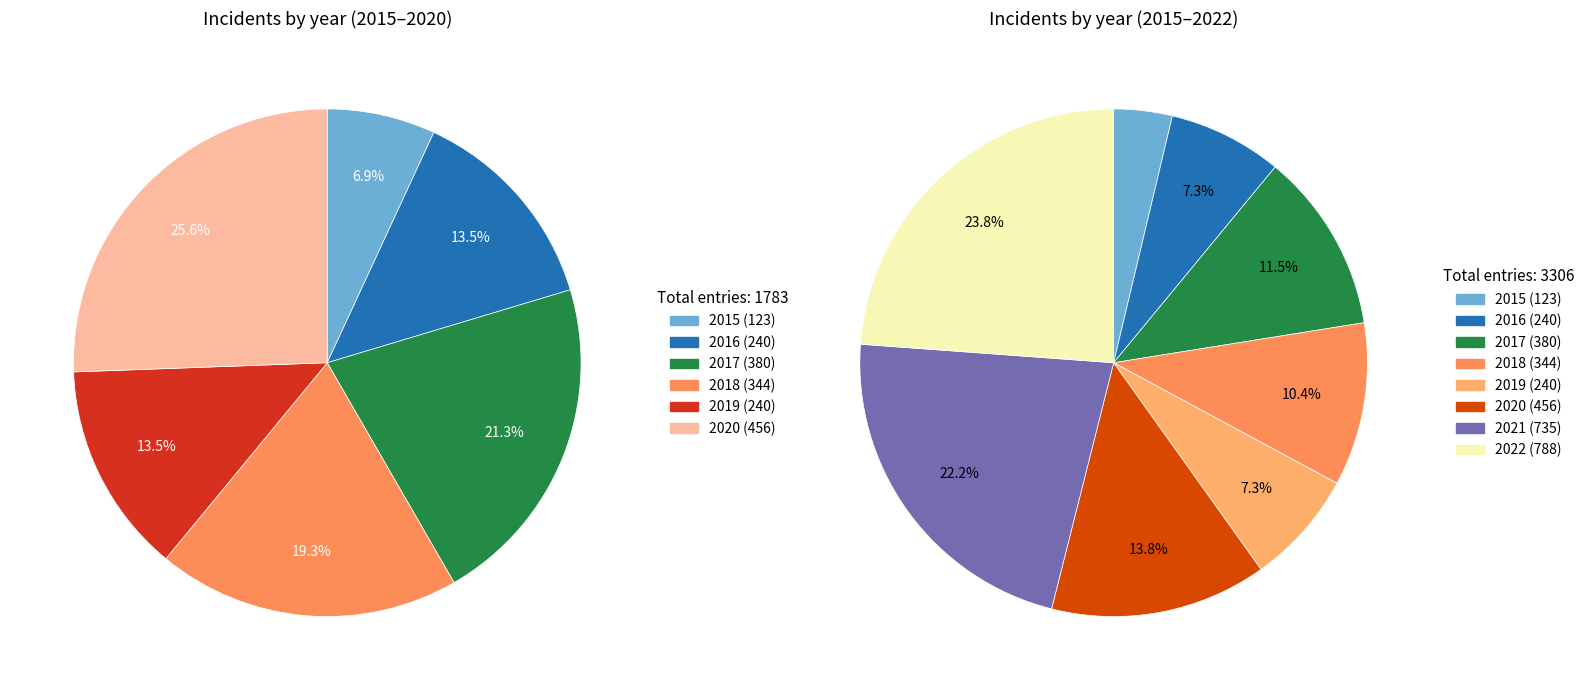

To the nearest percent, what portion does 2019 represent?

7%